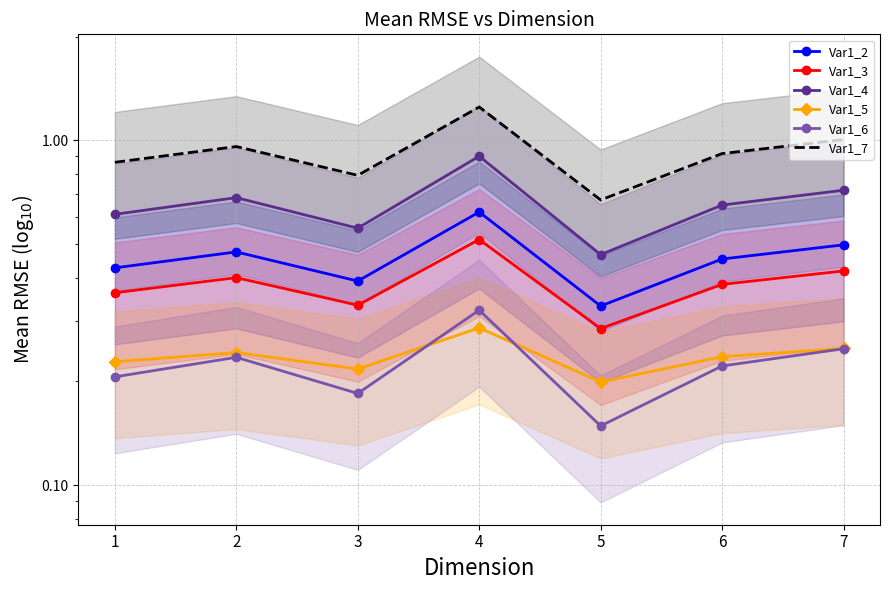

Which series changed the most between 5 and 6?

Var1_7